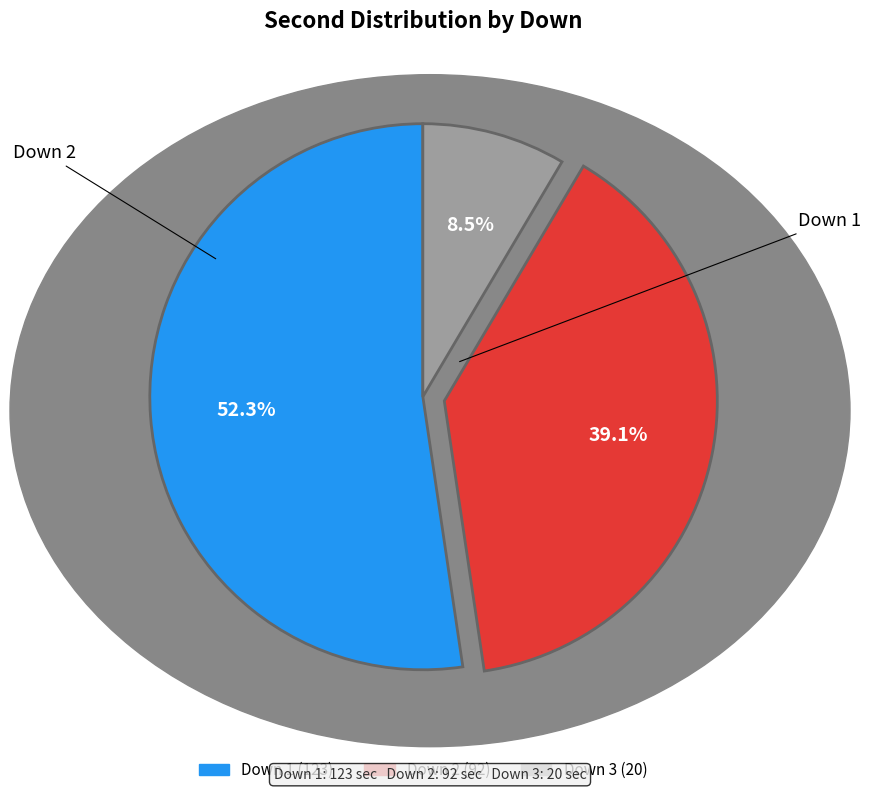

Is there a majority slice in this chart?

Yes